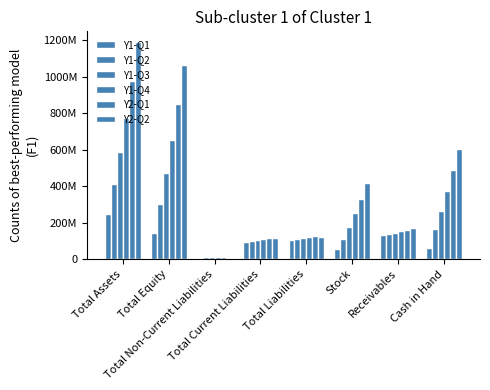

What are all the series names shown in the legend?

Y1-Q1, Y1-Q2, Y1-Q3, Y1-Q4, Y2-Q1, Y2-Q2